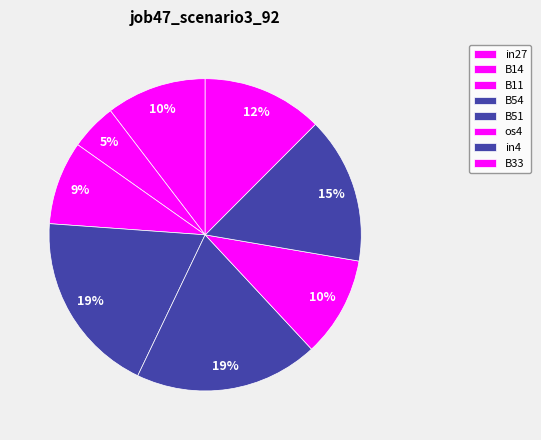

Do in27 and os4 together represent more than half of the pie?

No